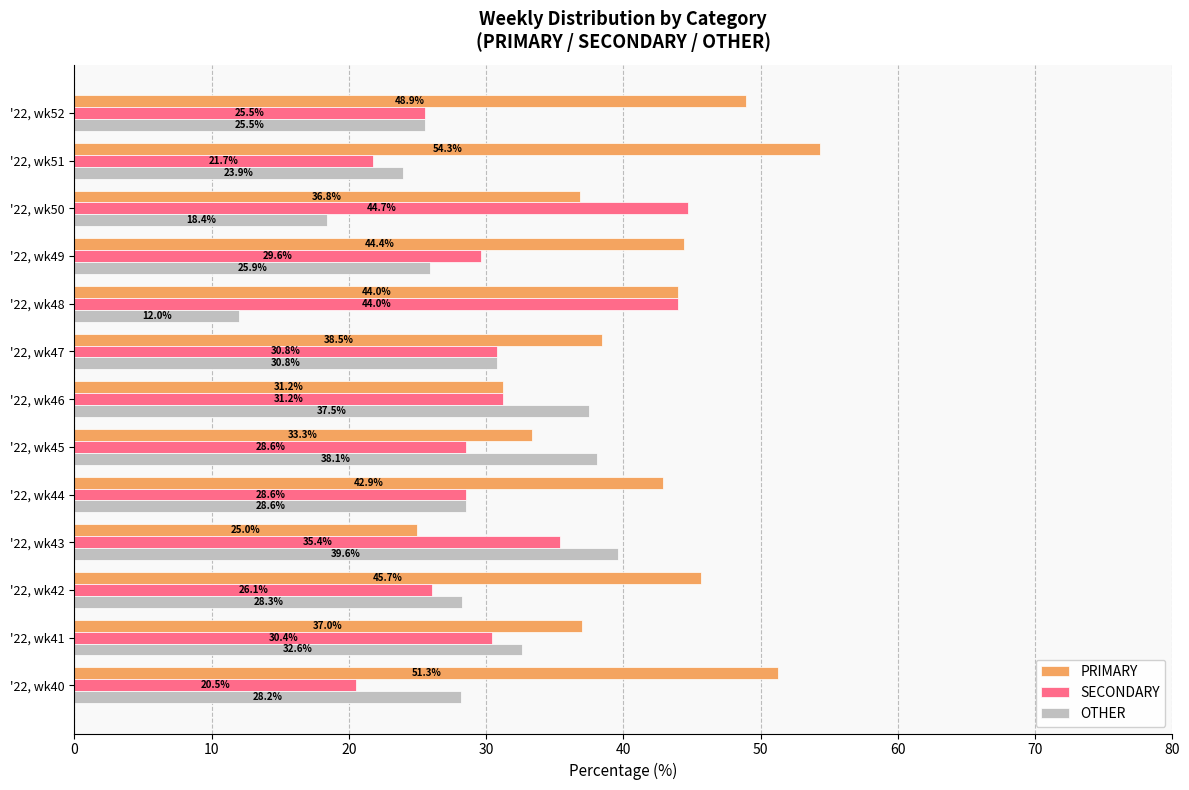

What is the approximate value of PRIMARY at '22, wk50?

36.8